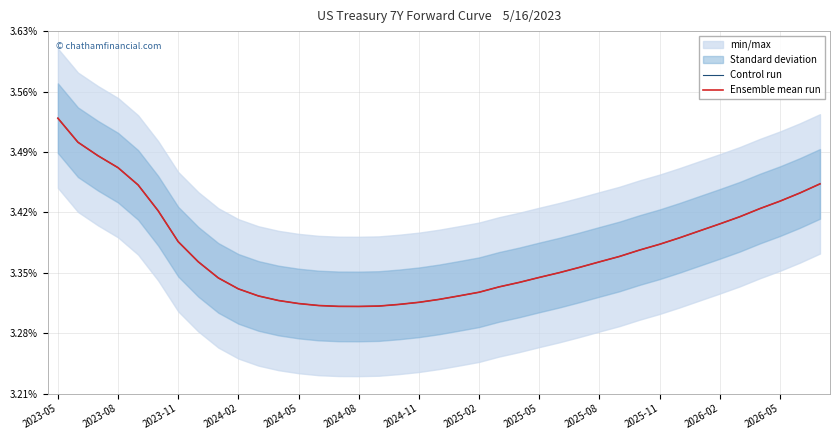

How many Ensemble mean run values are between 0 and 1?

39